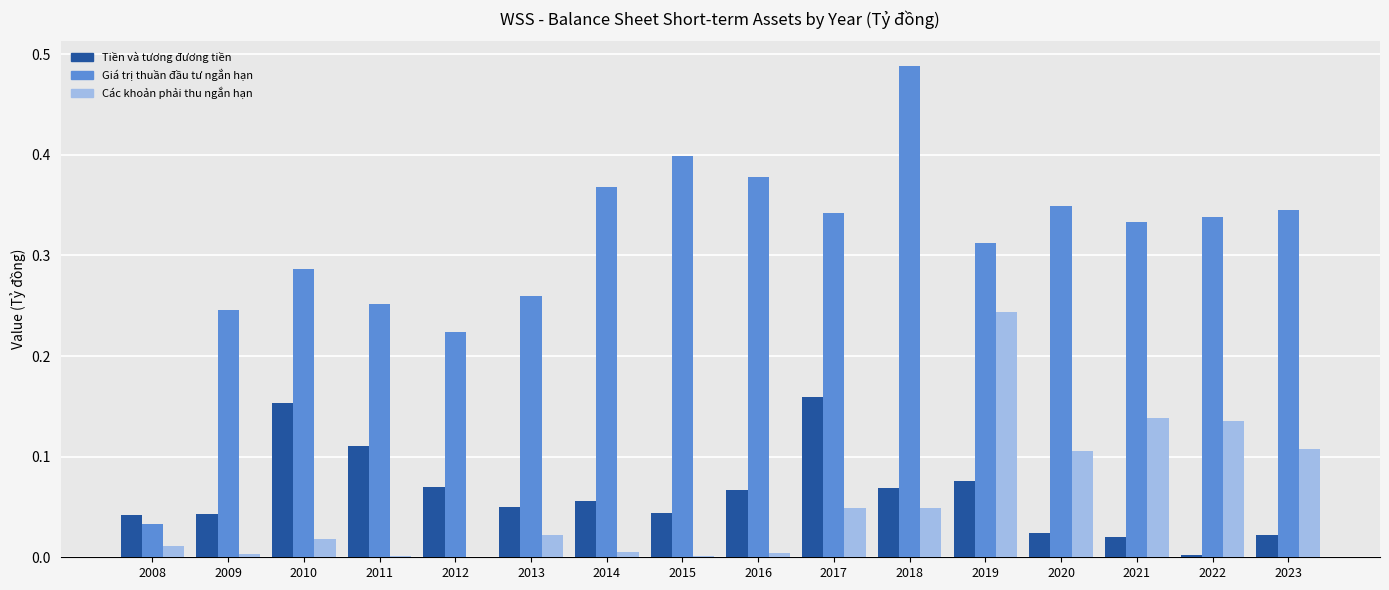

The value of Giá trị thuần đầu tư ngắn hạn at 2016 is 0.2. True or false?

False